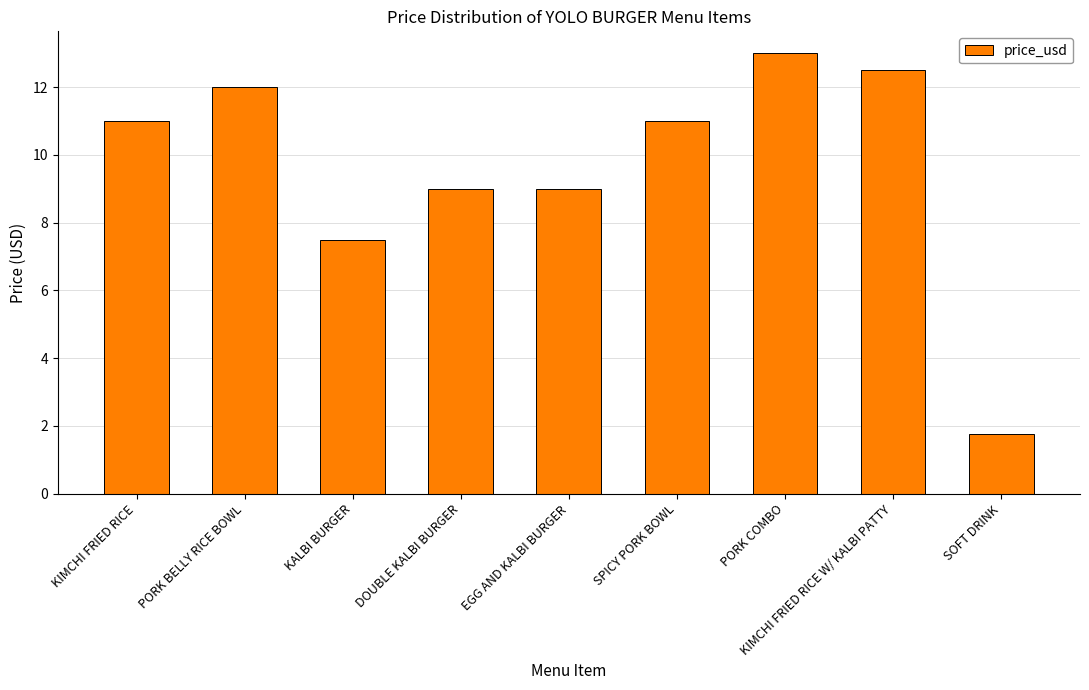

What is the sum of all values?

86.8